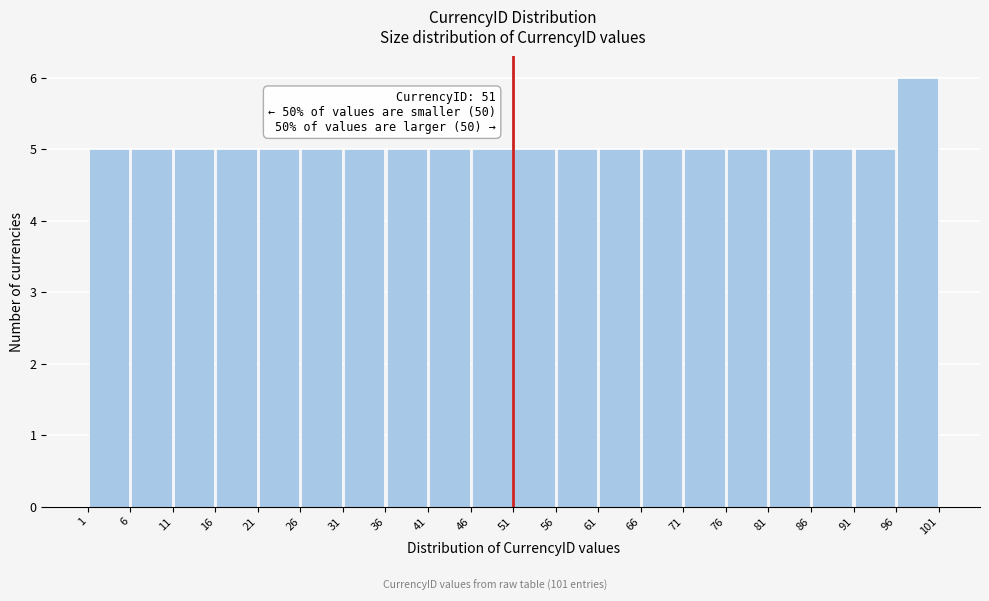

Which range on the x-axis has the tallest bar?

96 to 101